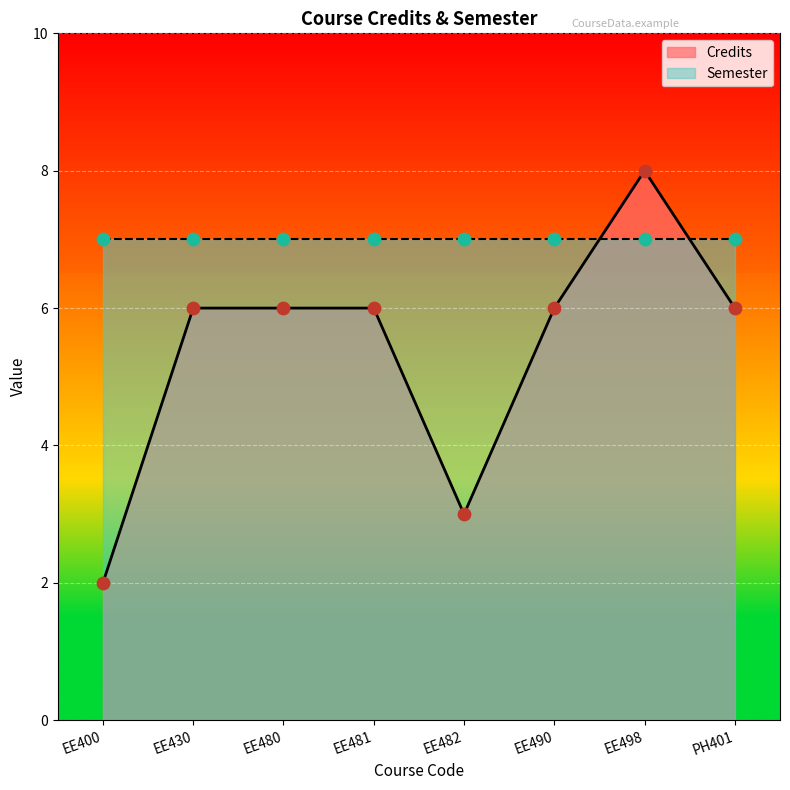

Which has a higher value, PH401 or EE430?

PH401